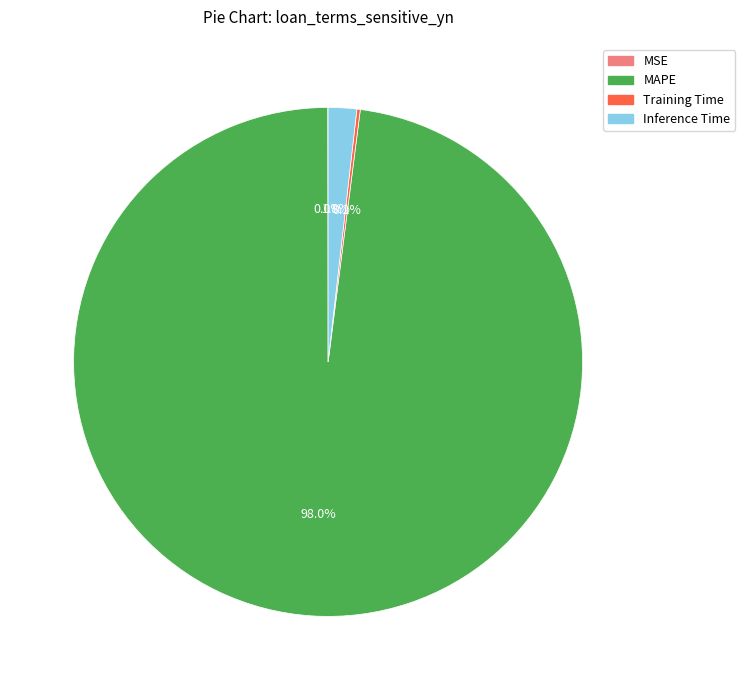

What is the majority slice?

MAPE